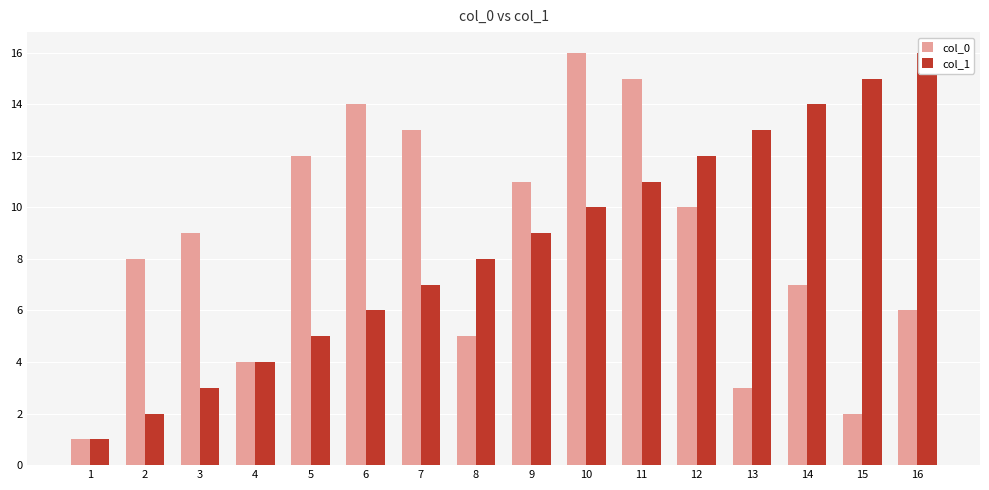

Reading left to right, what are all the values shown in this chart?

col_0: 1	8	9	4	12	14	13	5	11	16	15	10	3	7	2	6
col_1: 1	2	3	4	5	6	7	8	9	10	11	12	13	14	15	16